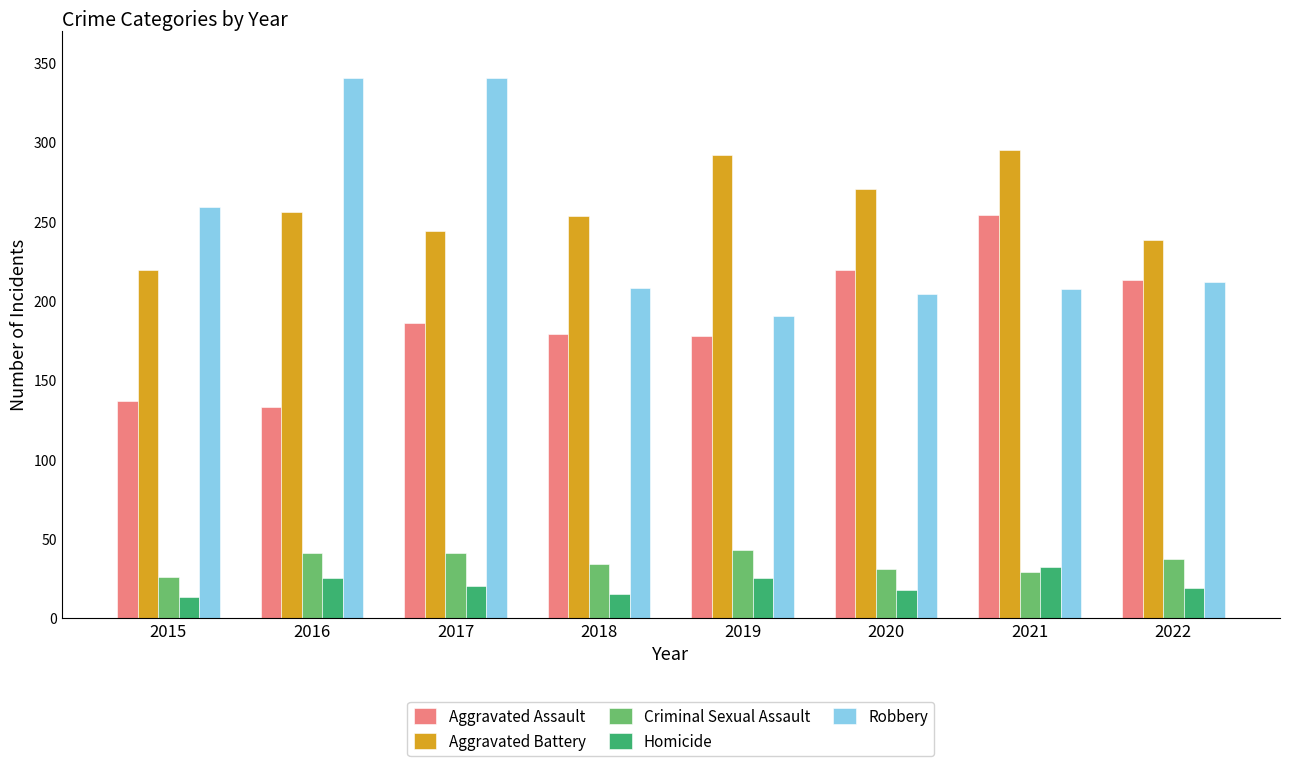

At which label does Aggravated Assault reach its peak?

2021